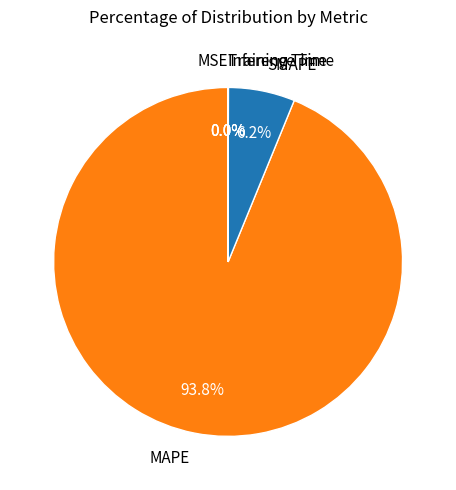

To the nearest percent, what is the difference between the largest and smallest slice percentages?

94%